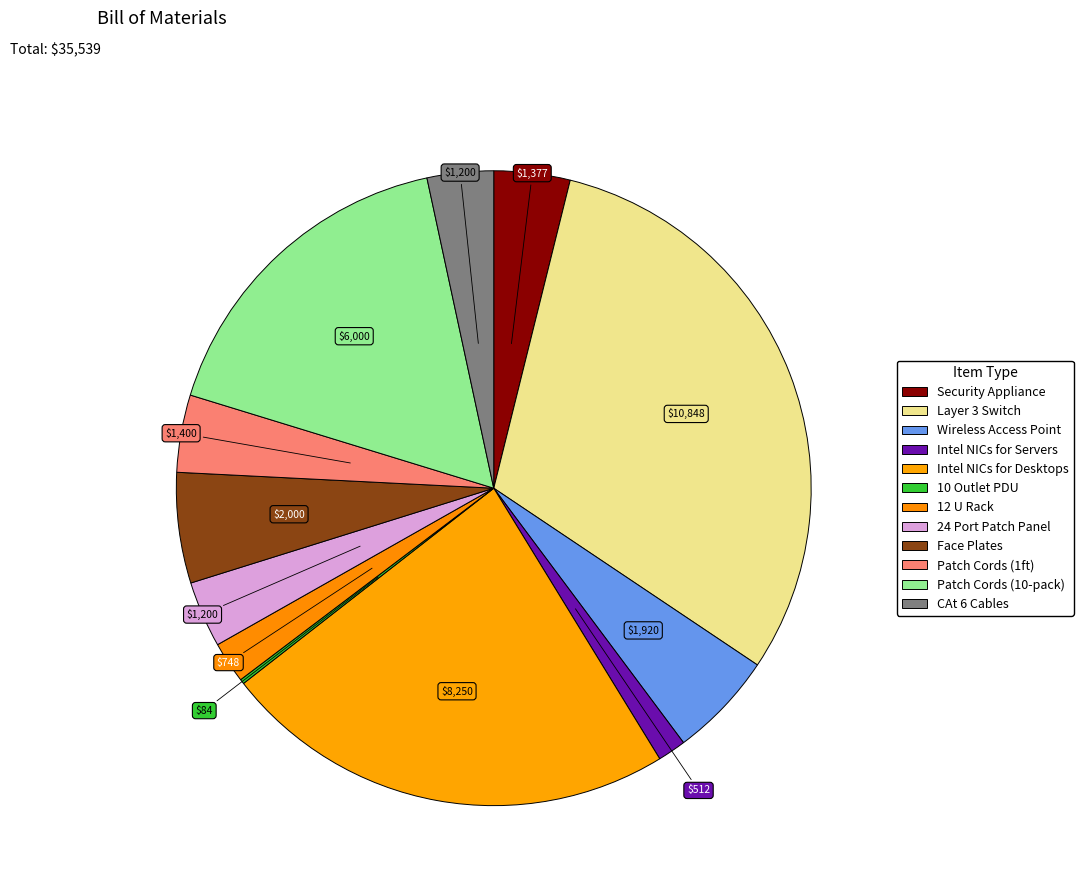

True or false: Wireless Access Point accounts for 18% of the total.

False